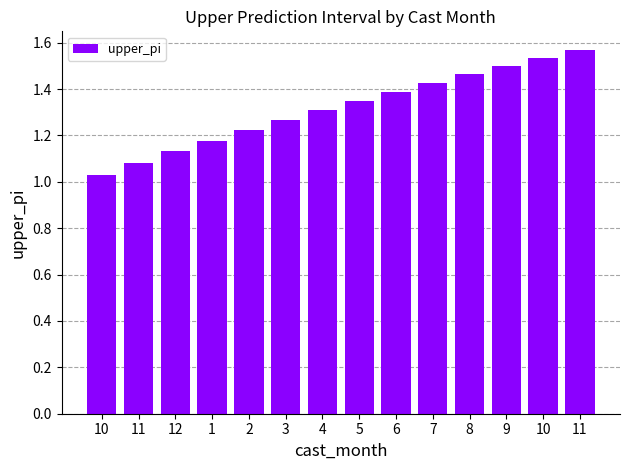

What is the change in value from 5 to 10?

+0.2